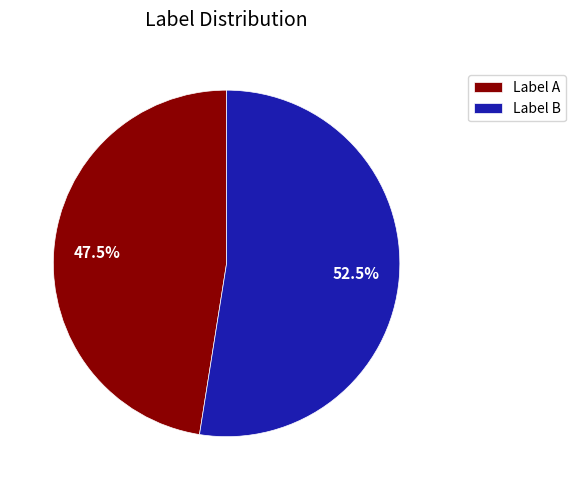

Count the number of slices in the pie.

2